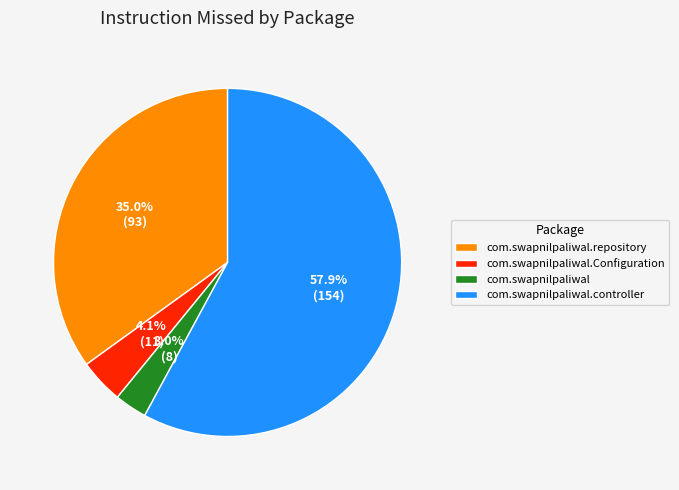

Which slice represents more than half of the pie?

com.swapnilpaliwal.controller